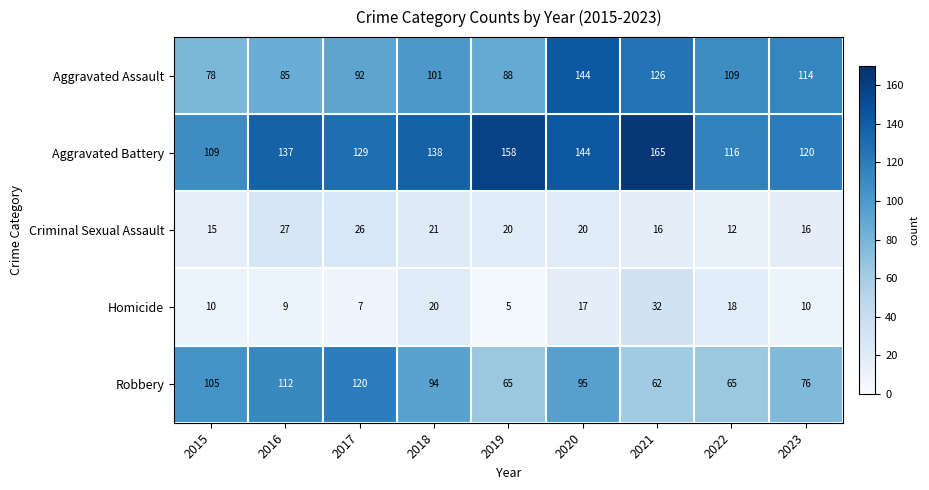

Which label corresponds to the largest value in the chart?

2021